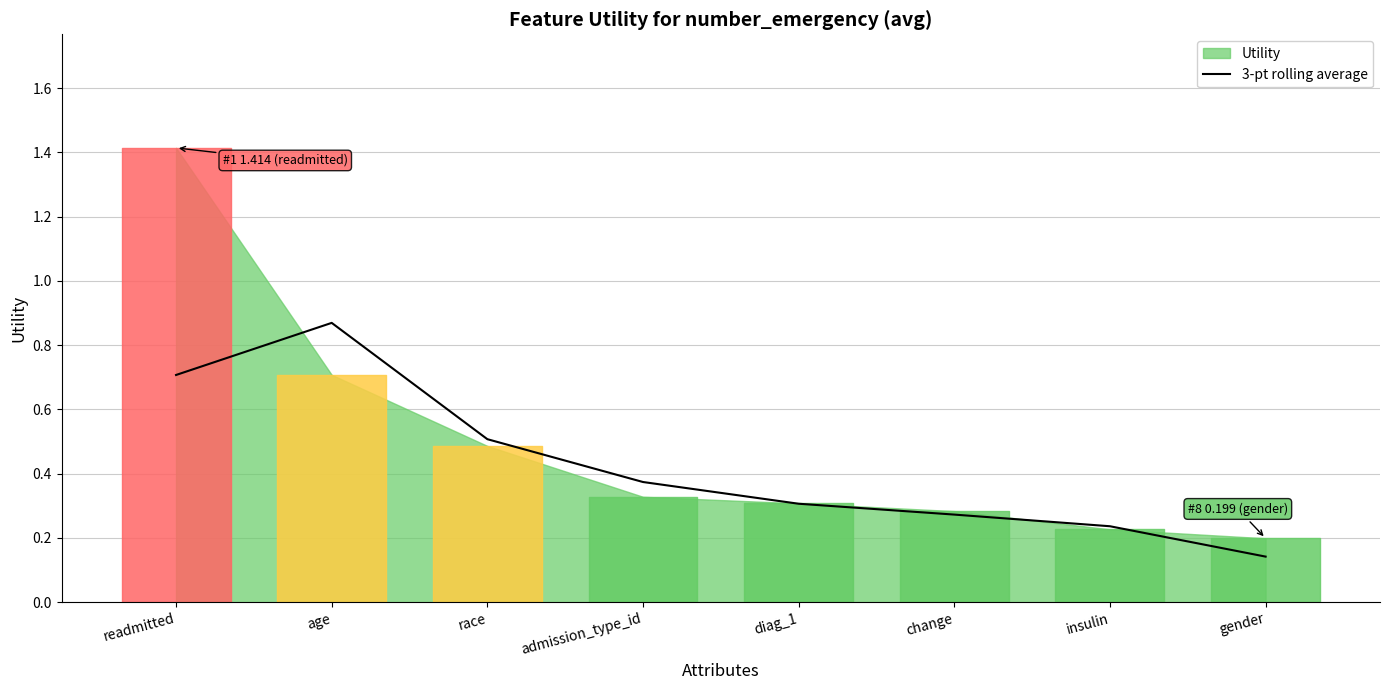

Is it true that 3-pt rolling average equals 0.5 at race?

True